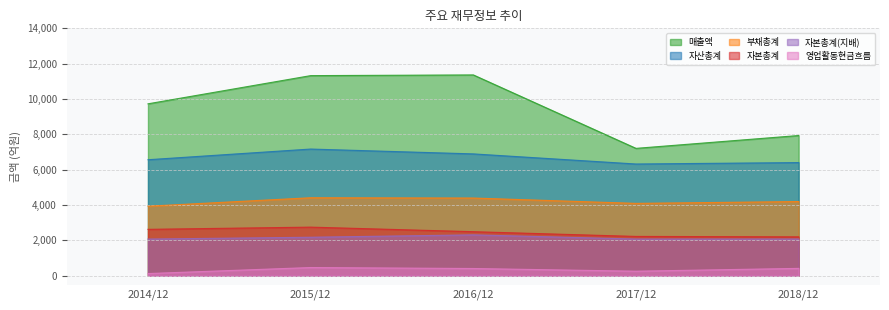

At which label does 영업활동현금흐름 reach its minimum?

2014/12